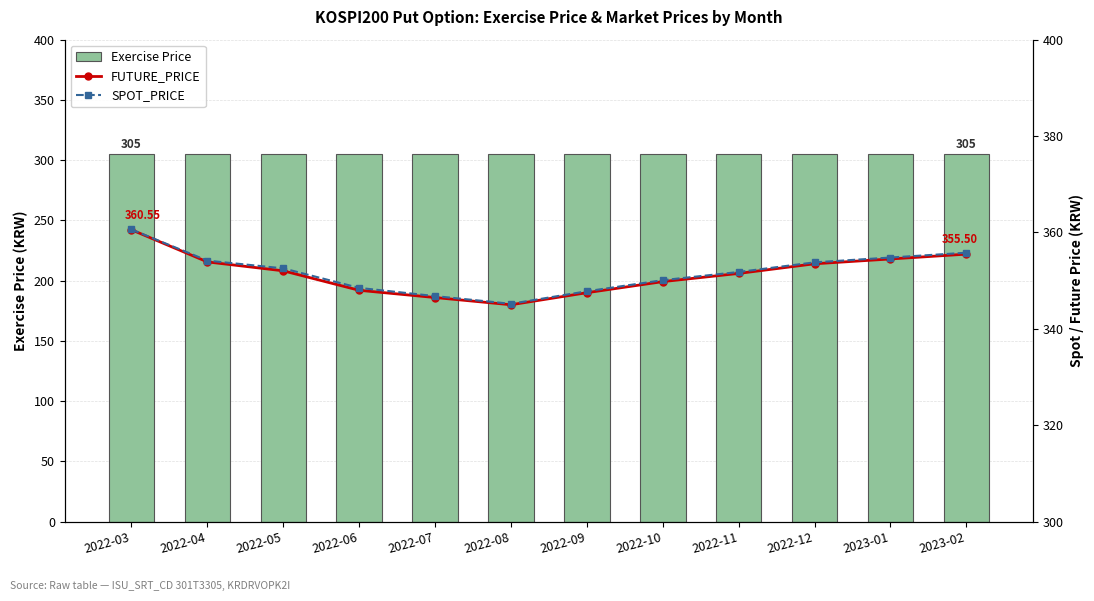

At which category does the chart reach its peak across all series?

2022-03